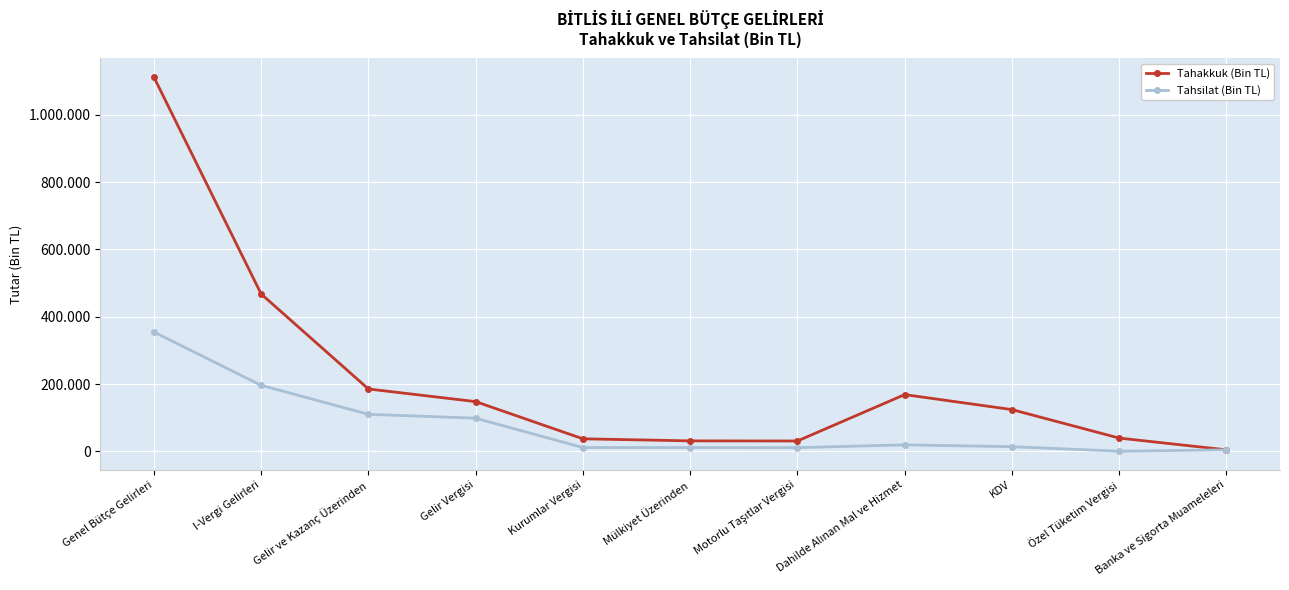

At which label does Tahakkuk (Bin TL) first exceed 124303?

Genel Bütçe Gelirleri